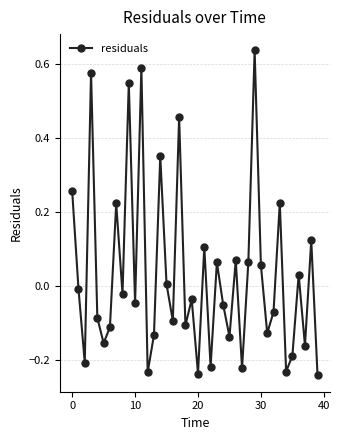

How many lines are shown in the chart?

1